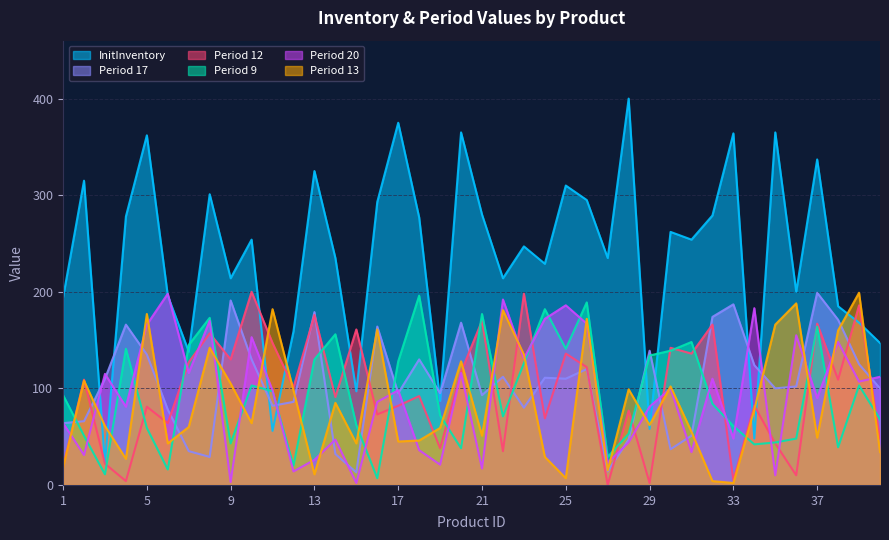

What are all the series names shown in the legend?

InitInventory, Period 17, Period 12, Period 9, Period 20, Period 13